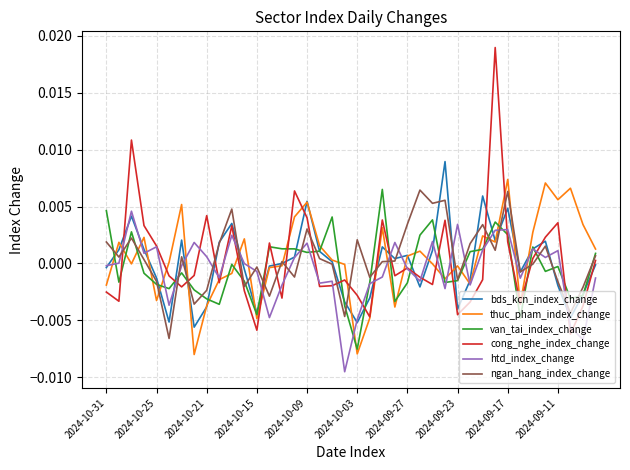

Which series has the largest range (max minus min)?

cong_nghe_index_change